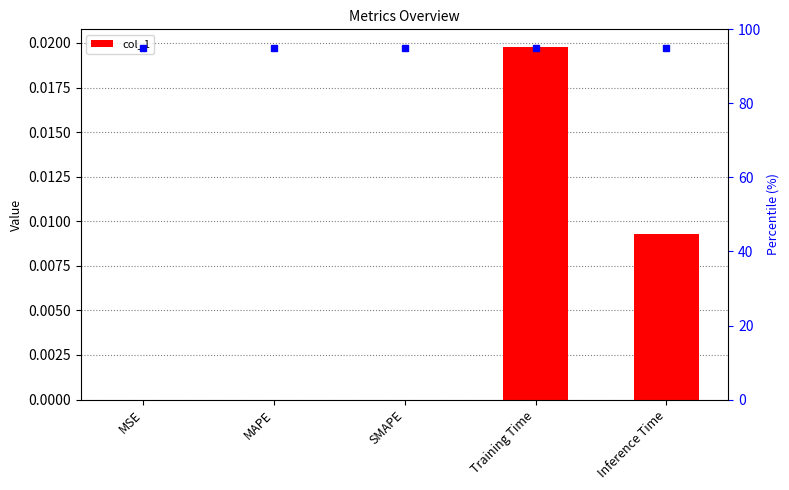

List the labels in order of value, smallest first.

MSE, MAPE, SMAPE, Inference Time, Training Time